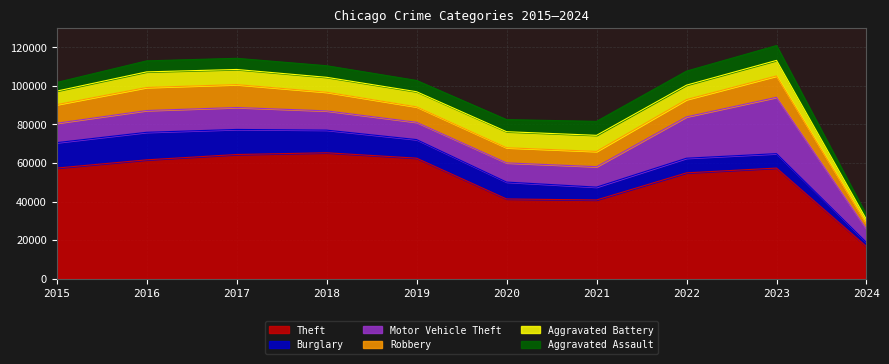

How many times do Robbery and Aggravated Battery cross each other?

2